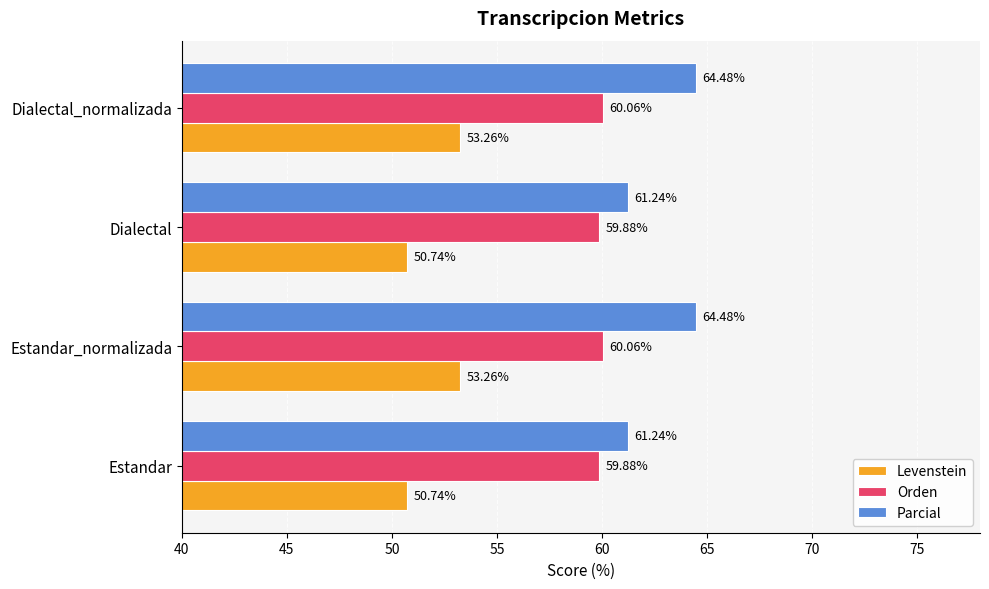

What is the total value across all series at Estandar_normalizada?

177.8